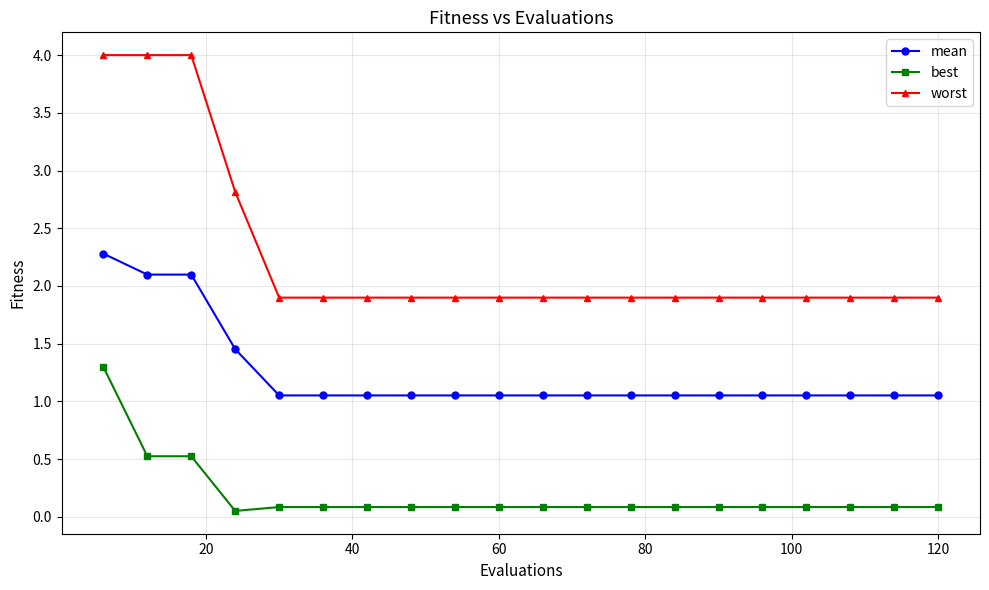

Which series has the largest total across all categories?

worst